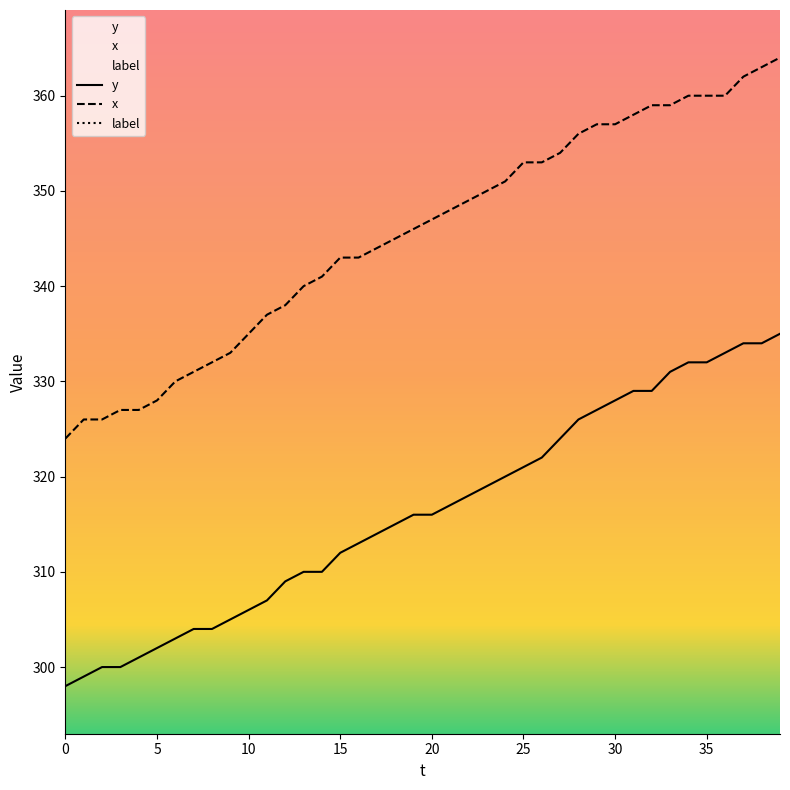

Reading left to right, what are all the values shown in this chart?

y: 298	299	300	300	301	302	303	304	304	305	306	307	309	310	310	312	313	314	315	316	316	317	318	319	320	321	322	324	326	327	328	329	329	331	332	332	333	334	334	335
x: 324	326	326	327	327	328	330	331	332	333	335	337	338	340	341	343	343	344	345	346	347	348	349	350	351	353	353	354	356	357	357	358	359	359	360	360	360	362	363	364
label: 0	0	0	0	0	0	0	0	0	0	0	0	0	0	0	0	0	0	0	0	0	0	0	0	0	0	0	0	0	0	0	0	0	0	0	0	0	0	0	0